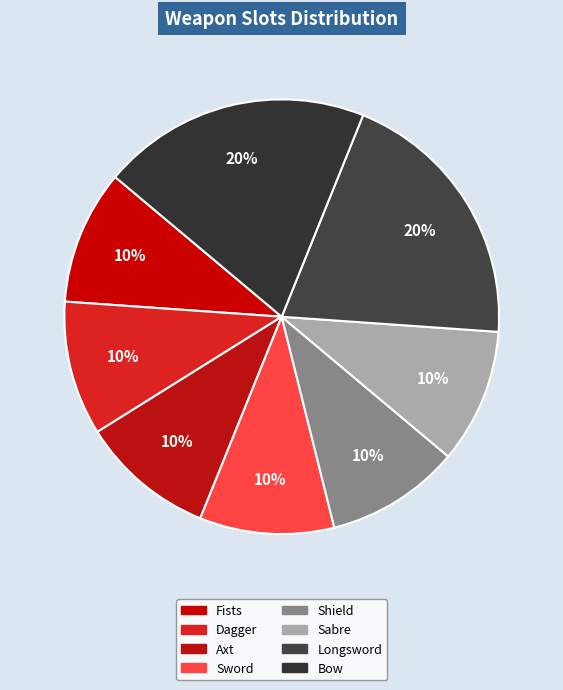

Is there a majority slice in this chart?

No